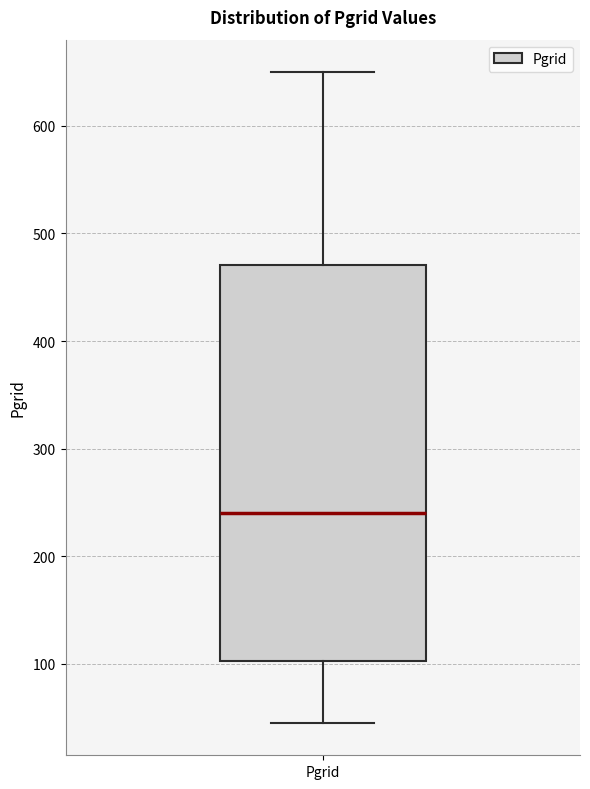

Where is the upper edge of the box for Pgrid on the y-axis? The values are not printed on the chart, so give them approximately, as read against the axis.

470